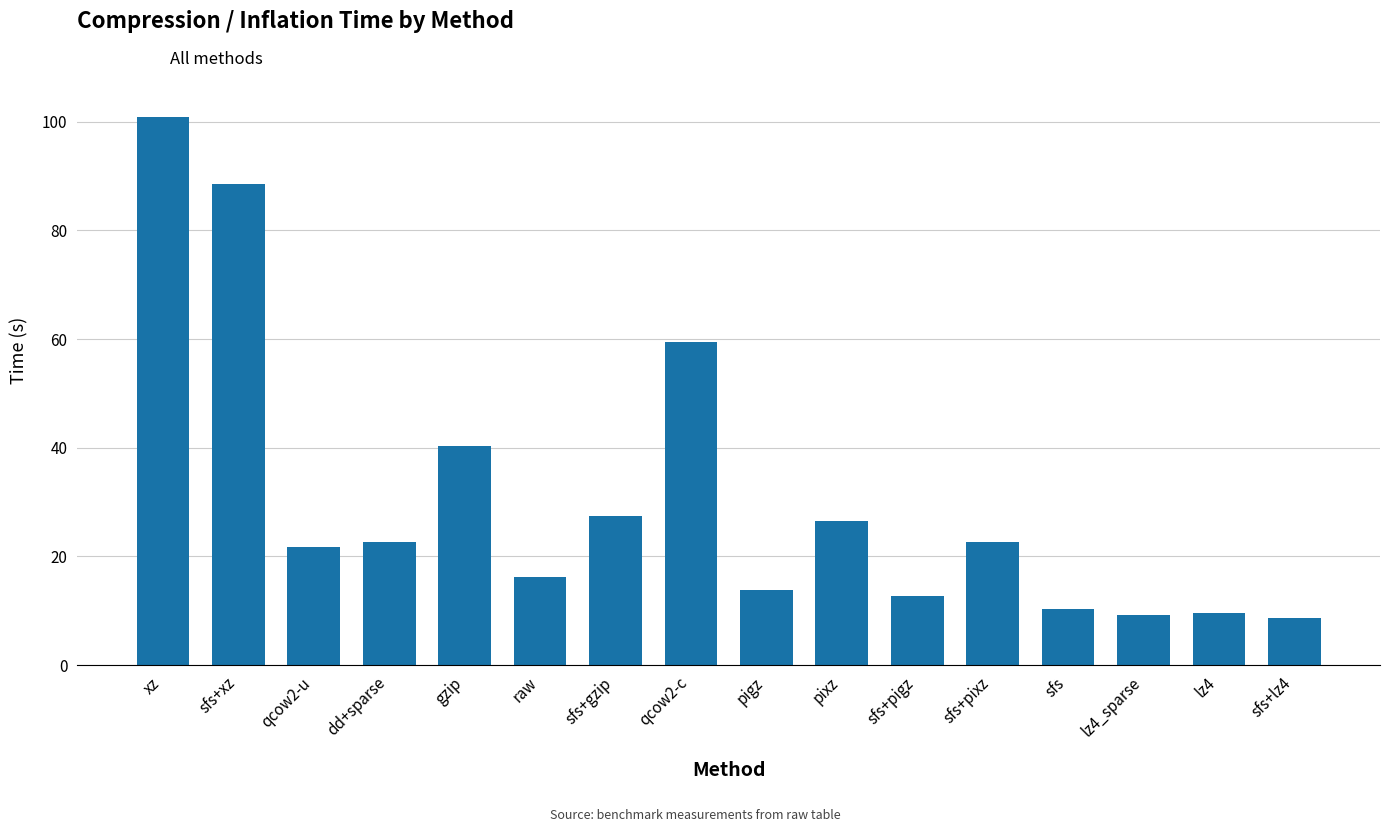

Where is the data nearest to the value 54?

qcow2-c